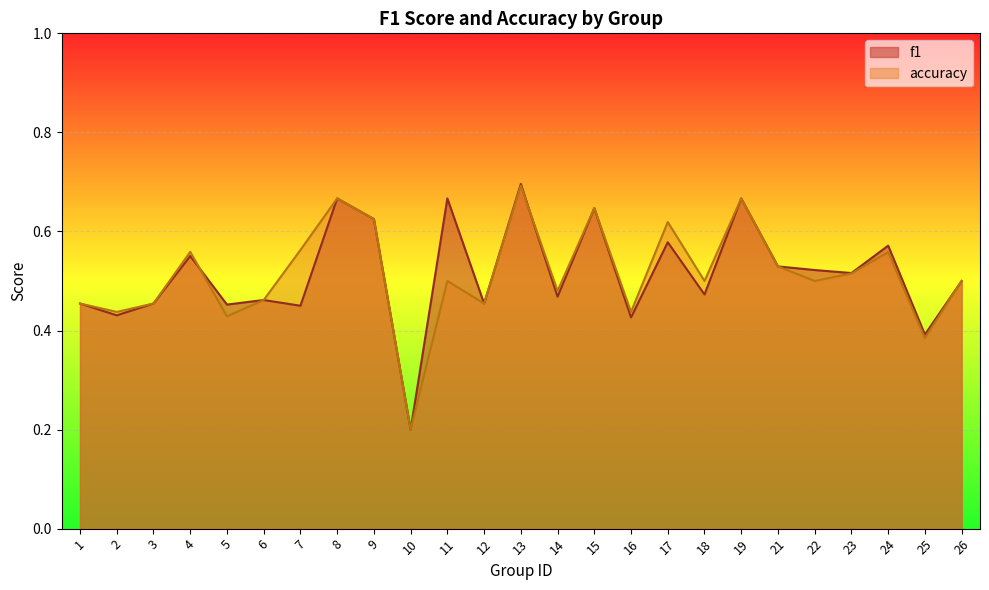

At how many categories does at least one series exceed 0?

25